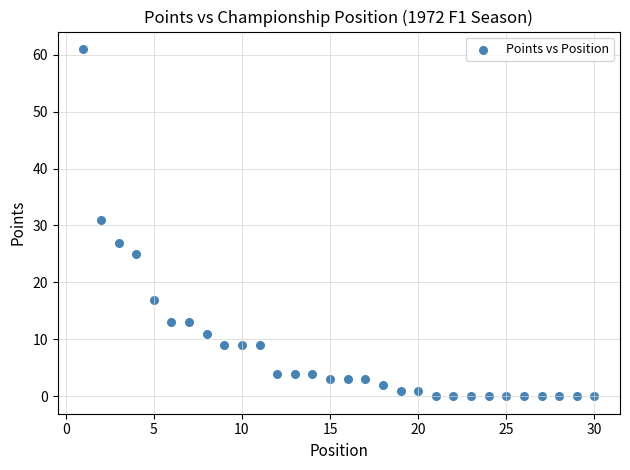

What is the range of X values (max minus min)?

29